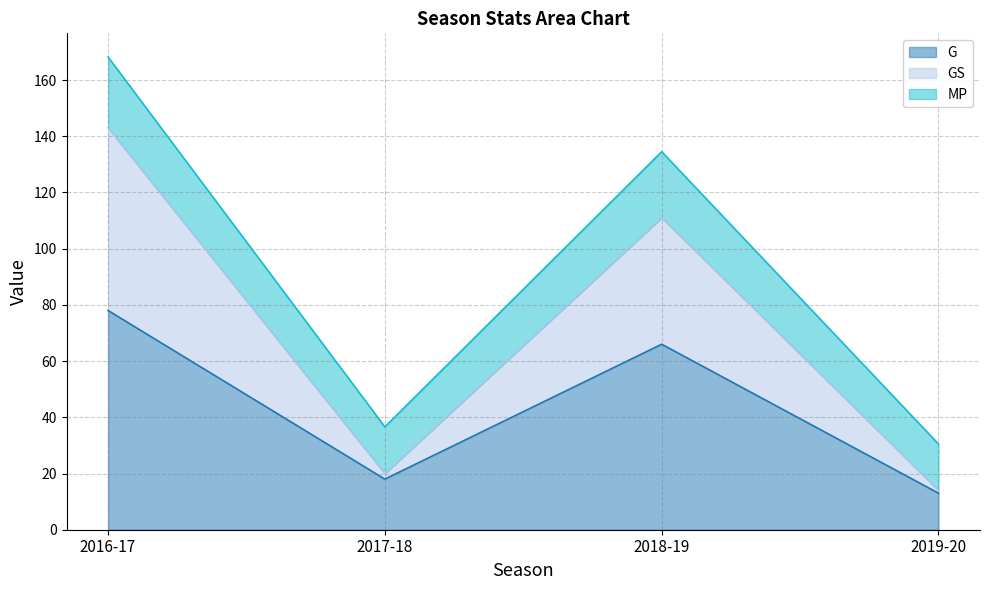

What is the smallest value displayed?

13.0